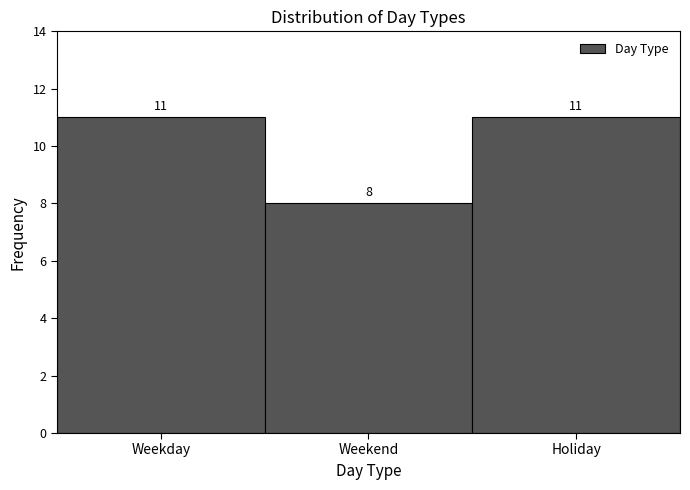

Reading right to left, extract all data points from this chart.

11	8	11